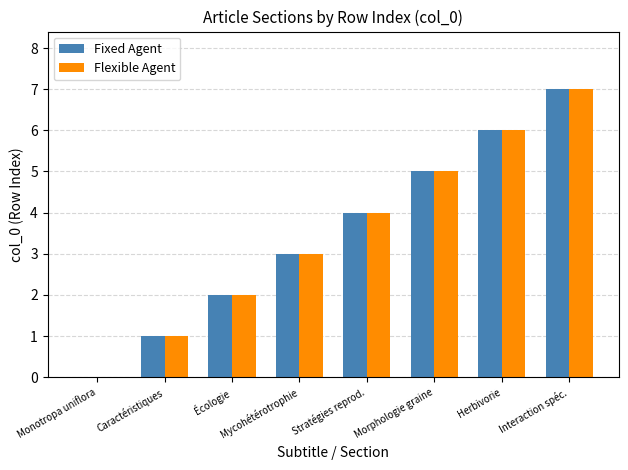

Count the number of categories in the chart.

8